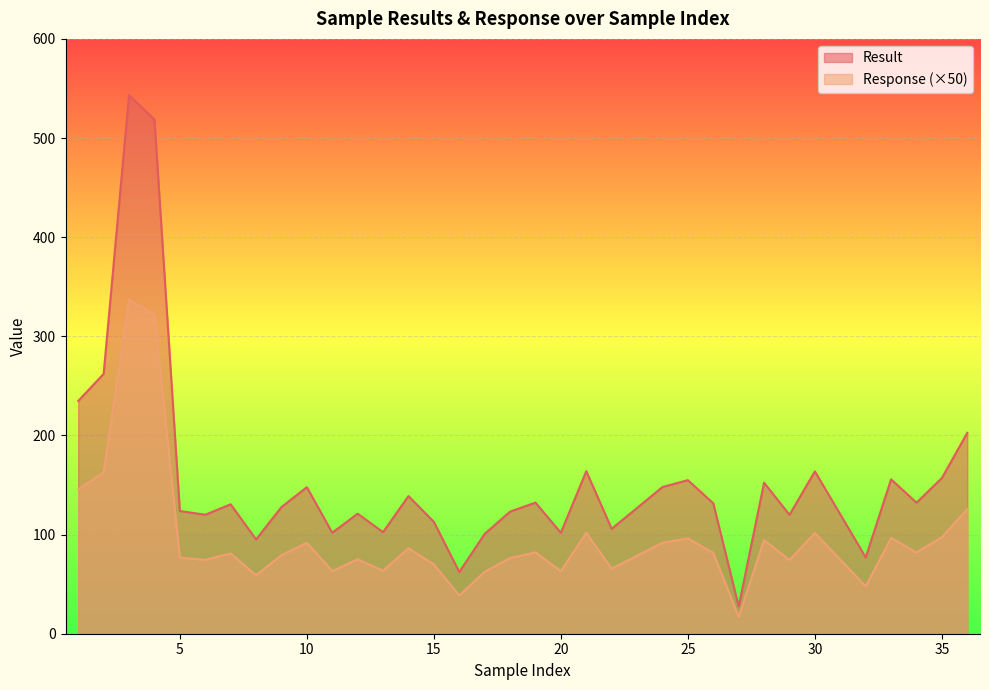

True or false: Response and Result cross at least once.

False